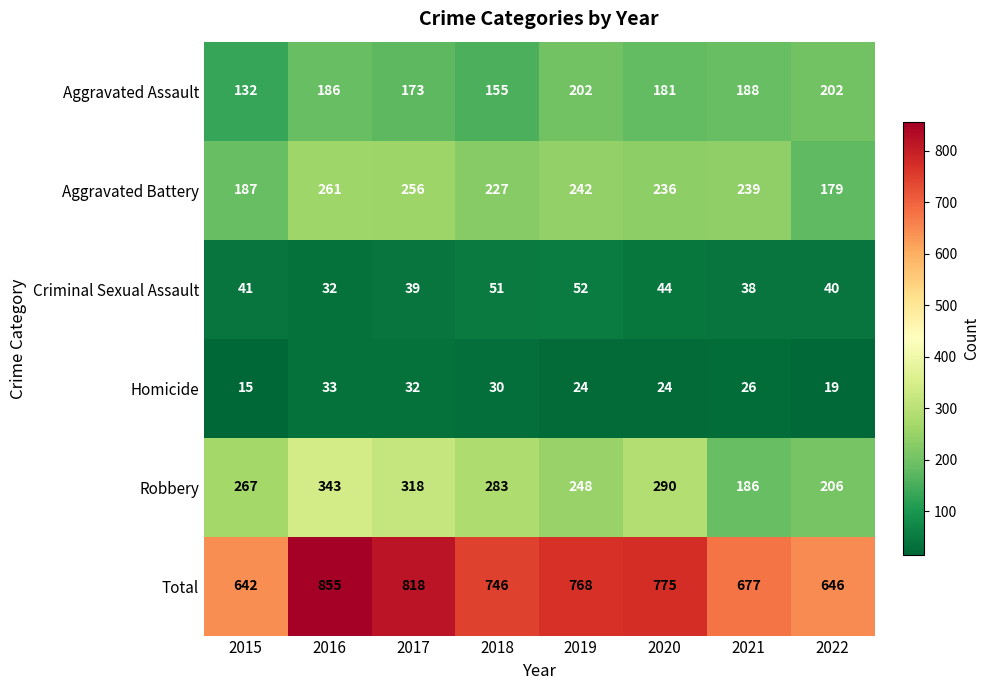

What is the maximum value shown in the chart?

855